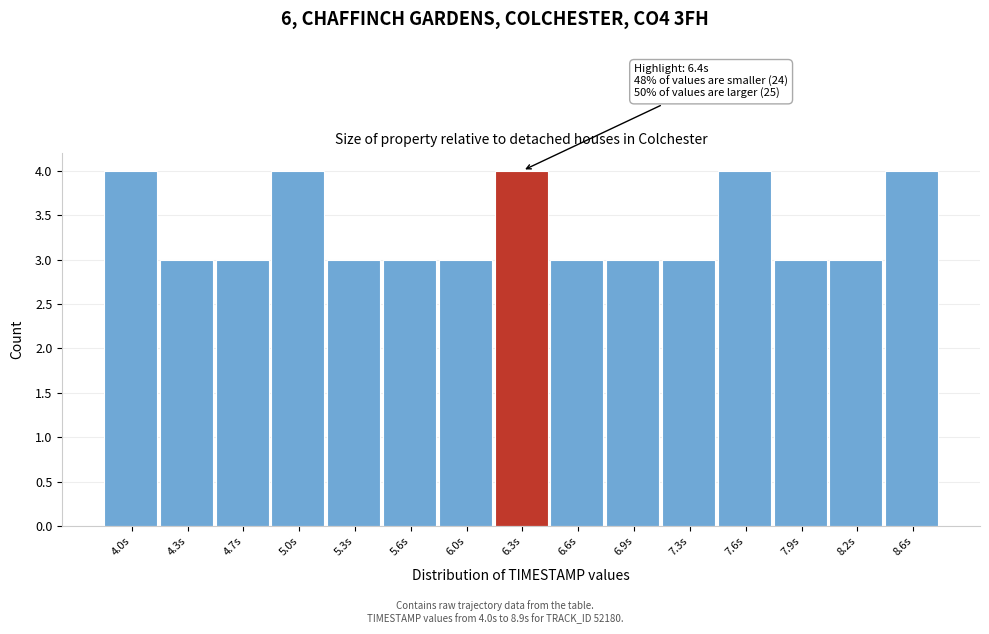

Reading left to right, extract all data points from this chart.

4	3	3	4	3	3	3	4	3	3	3	4	3	3	4